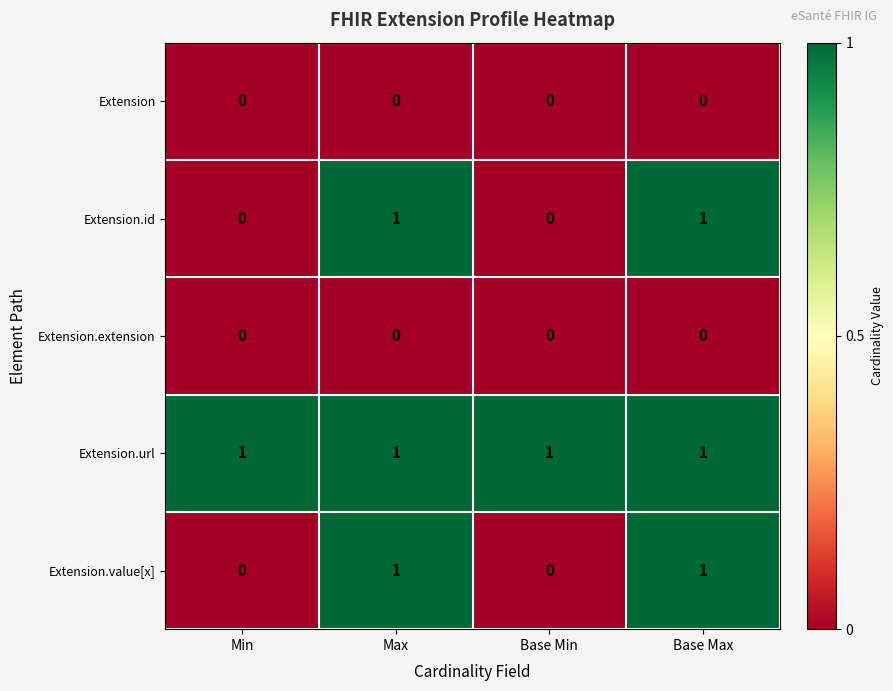

At how many categories does at least one series exceed 0?

4